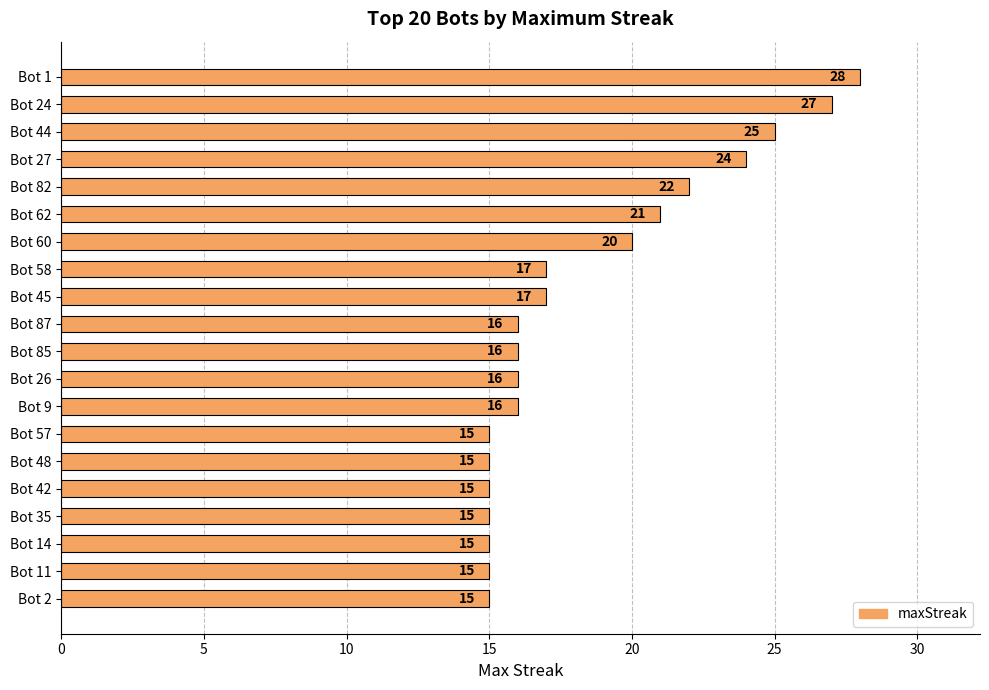

How many distinct data groups are displayed?

1